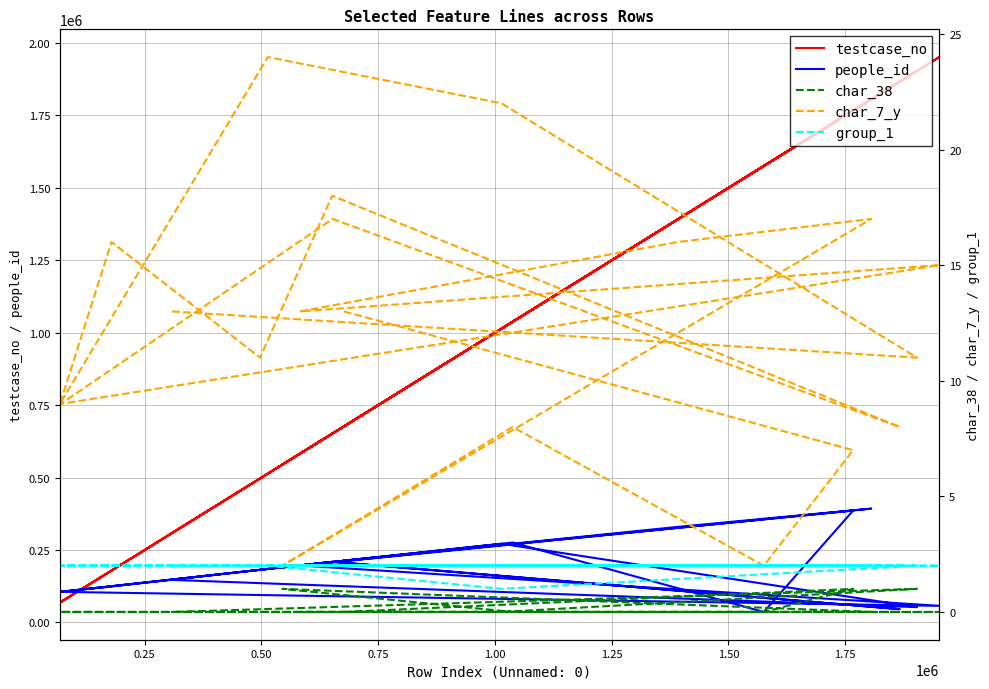

What are all the series names shown in the legend?

testcase_no, people_id, char_38, char_7_y, group_1